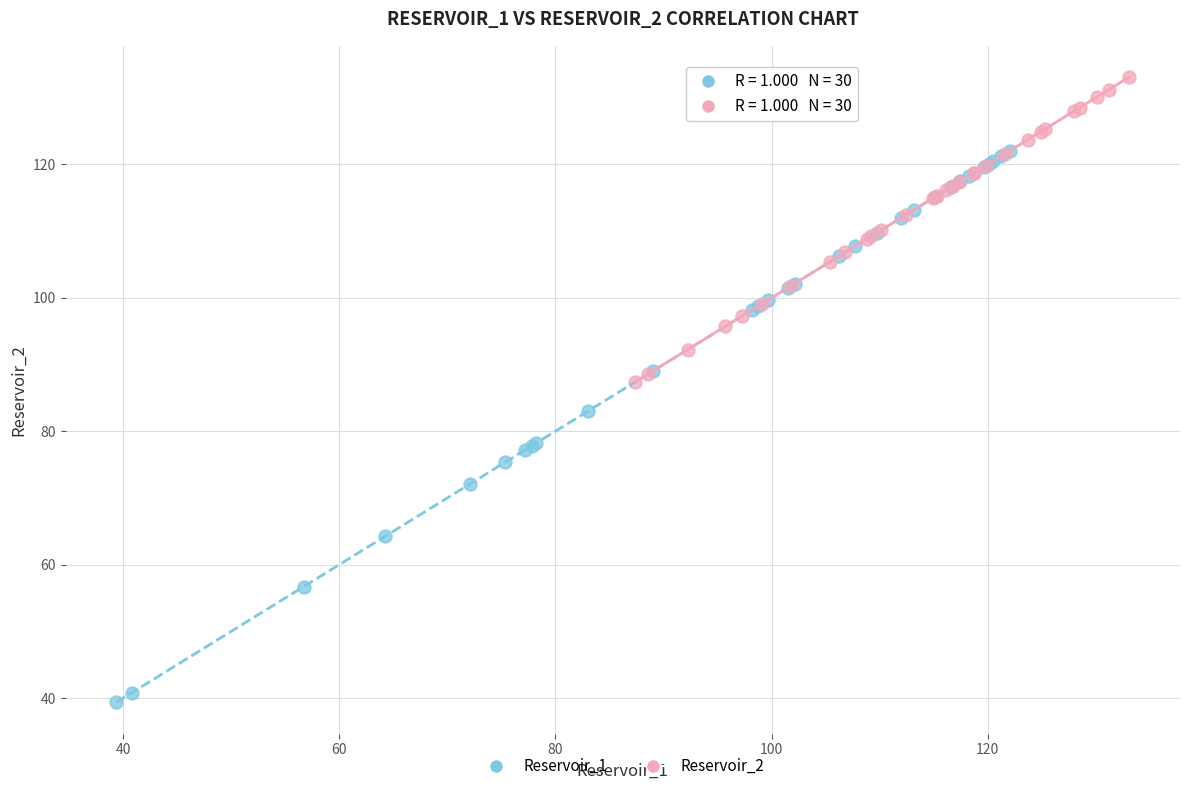

Which series contains the lowest Y value?

Reservoir_1